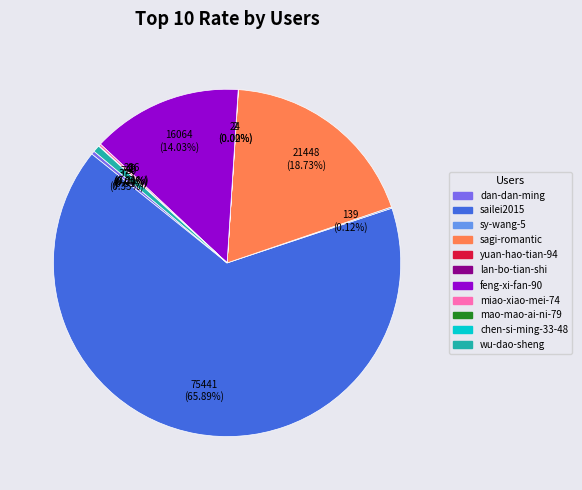

Which slice represents more than half of the pie?

sailei2015